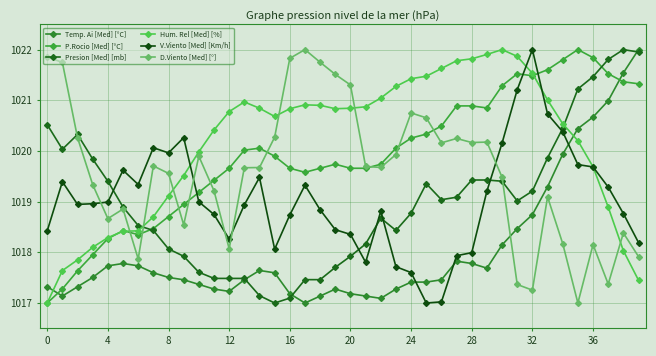

What is the maximum value for Presion [Med] [mb]?

1022.0